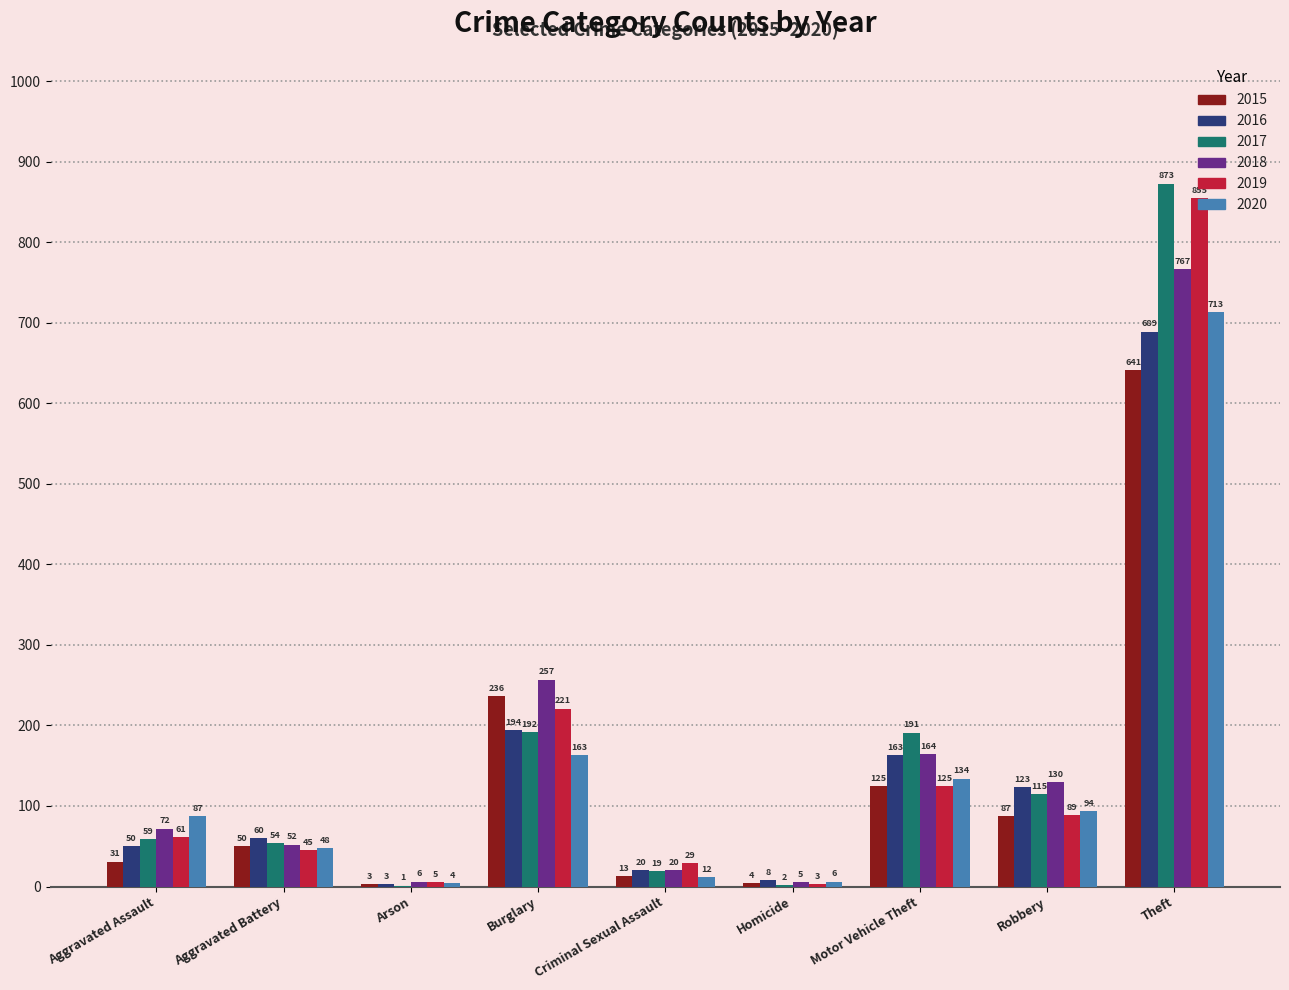

The 2016 series shows 177 at Theft. True or false?

False